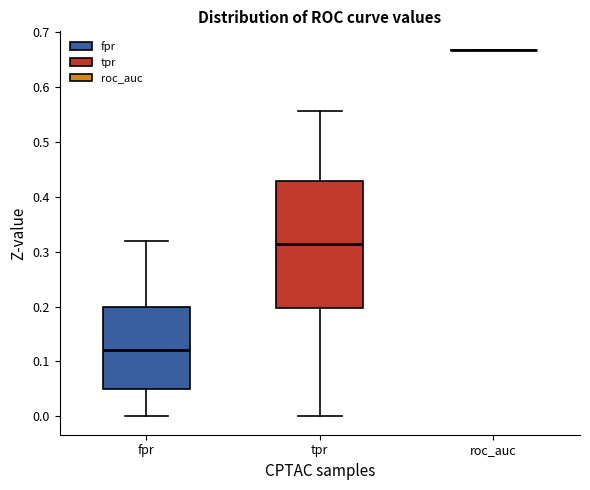

Reading left to right, transcribe this box plot: for each box, give where its median line is, the range the box spans, and where its two whiskers end, as read against the y-axis. The values are not printed on the chart, so give them approximately, as read against the axis.

fpr: median 0.12, box 0.05 to 0.20, whiskers 0.00 to 0.32
tpr: median 0.31, box 0.20 to 0.43, whiskers 0.00 to 0.56
roc_auc: box collapsed to a line at 0.67, whiskers 0.67 to 0.67